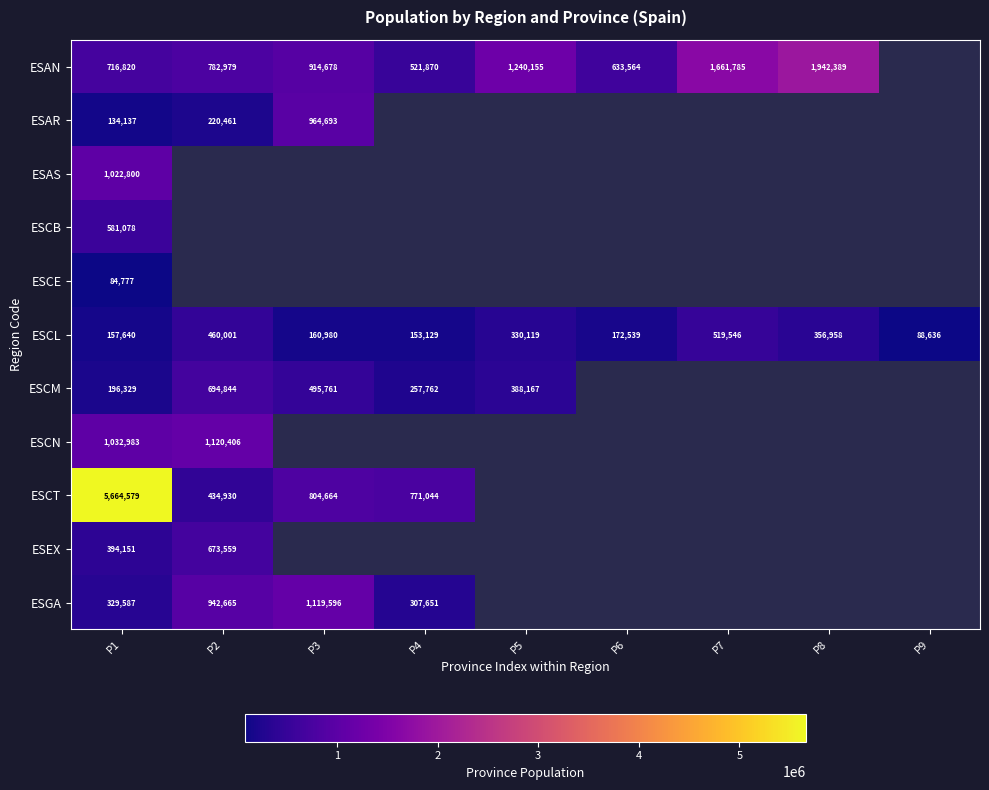

Is it true that ESCM equals 420199 at P4?

False